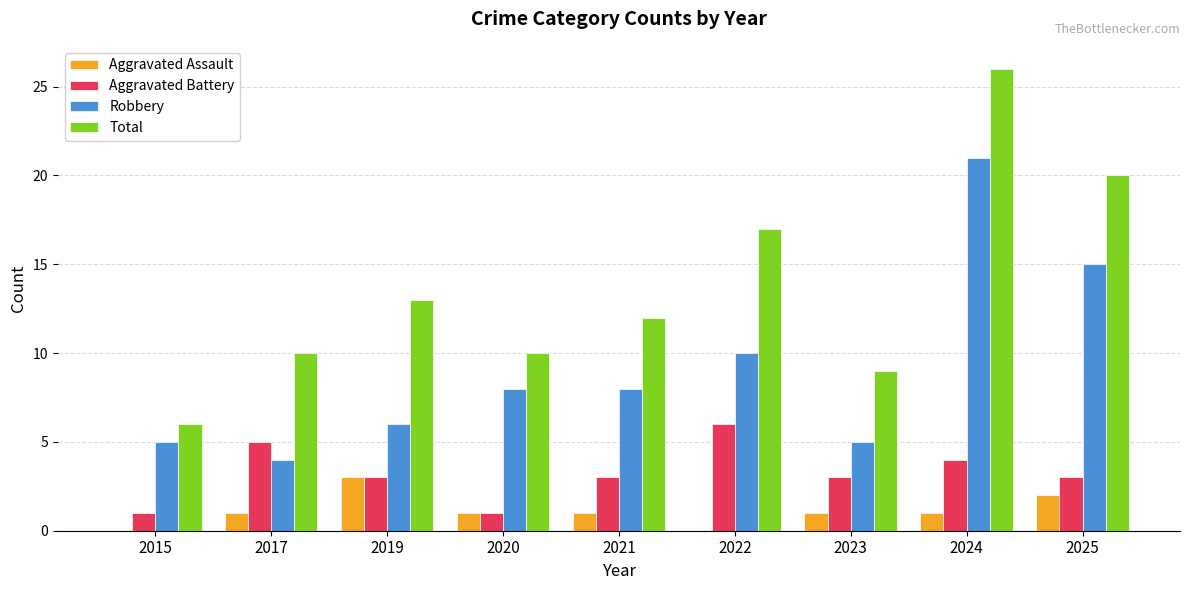

Reading right to left, what are all the values shown in this chart?

Aggravated Assault: 2	1	1	0	1	1	3	1	0
Aggravated Battery: 3	4	3	6	3	1	3	5	1
Robbery: 15	21	5	10	8	8	6	4	5
Total: 20	26	9	17	12	10	13	10	6